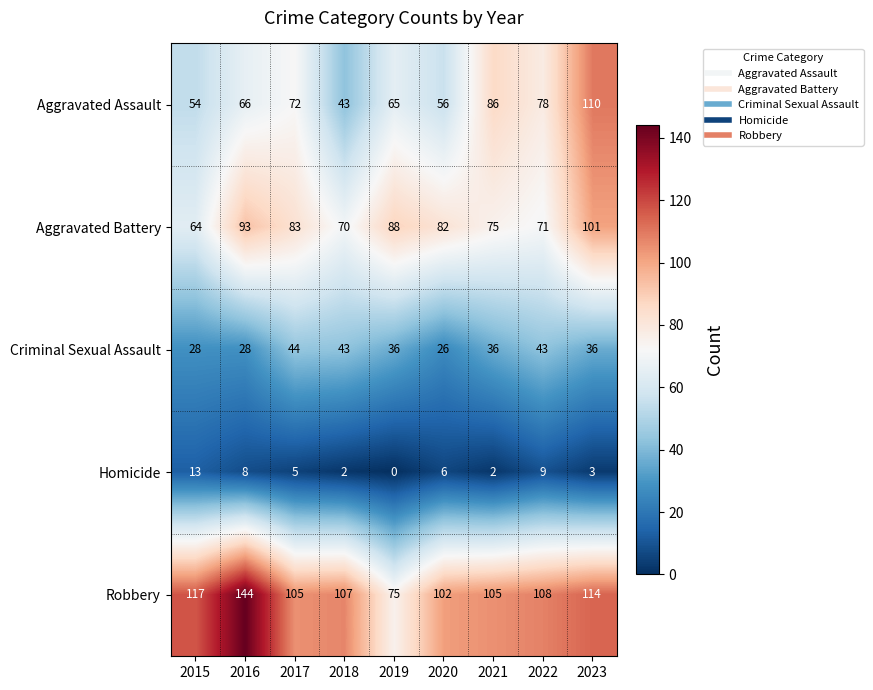

List the series in order of their peak value, lowest first.

Homicide, Criminal Sexual Assault, Aggravated Battery, Aggravated Assault, Robbery